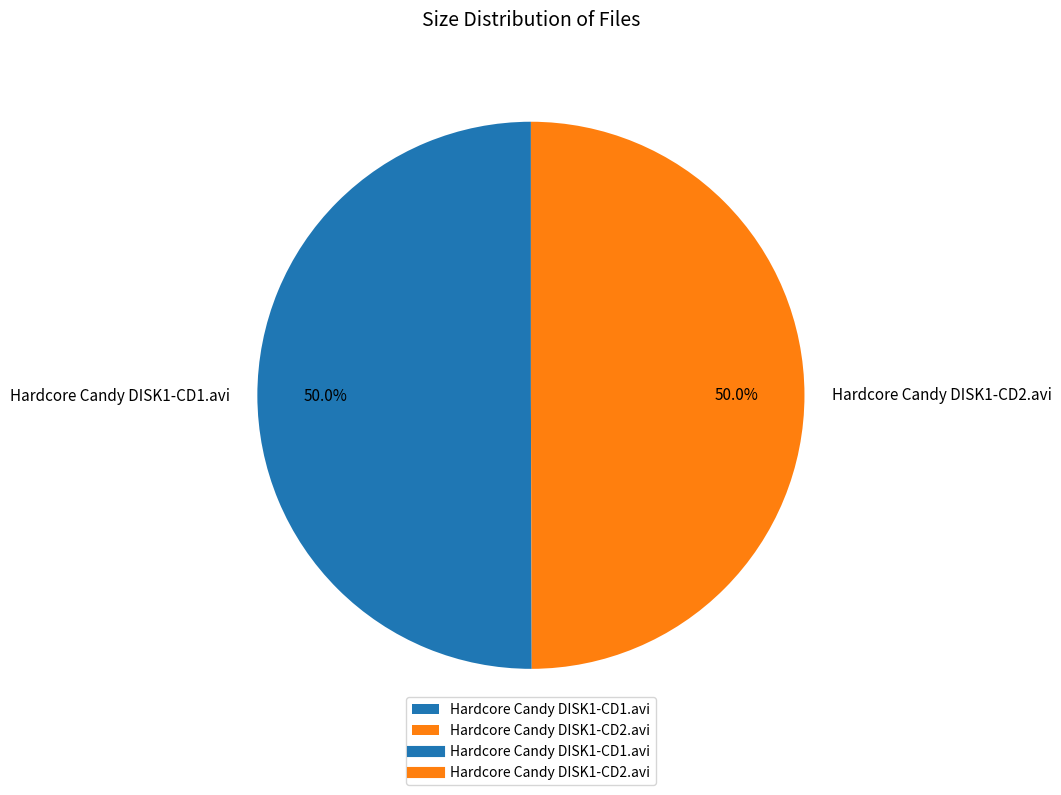

How much of the chart is everything except Hardcore Candy DISK1-CD2.avi?

50.0%